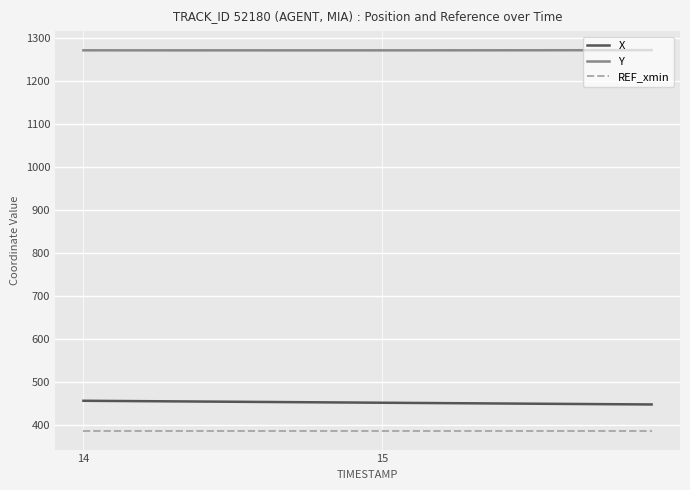

How many series are shown in this chart?

3